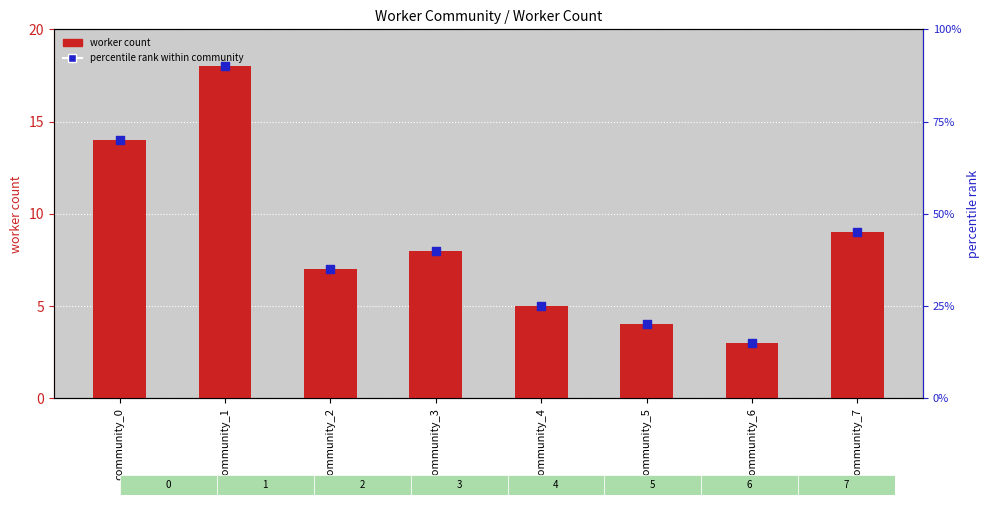

Which series has the largest Y range (max minus min)?

worker_count